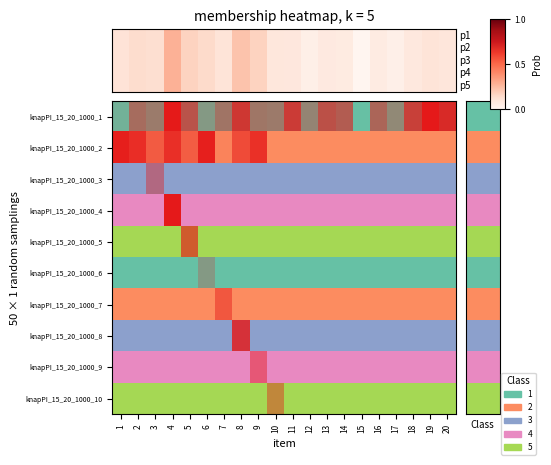

The value at 14 is 0.1. True or false?

True